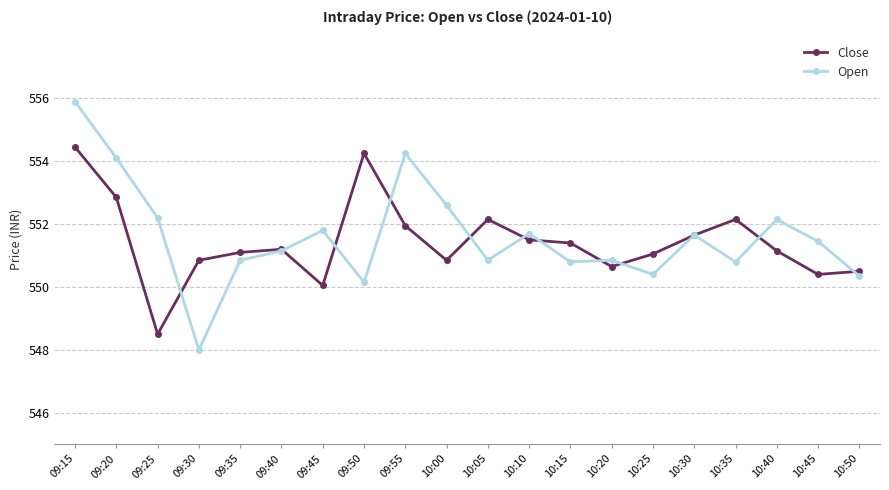

What is the value of the Close point at the 5th from the left?

551.1